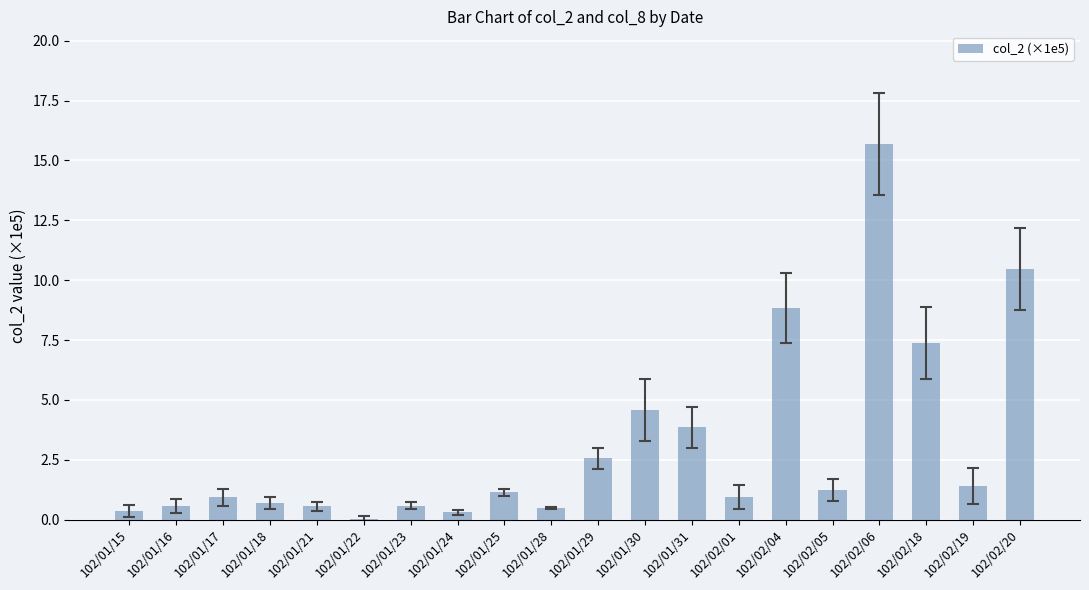

What is the maximum value shown in the chart?

15.7